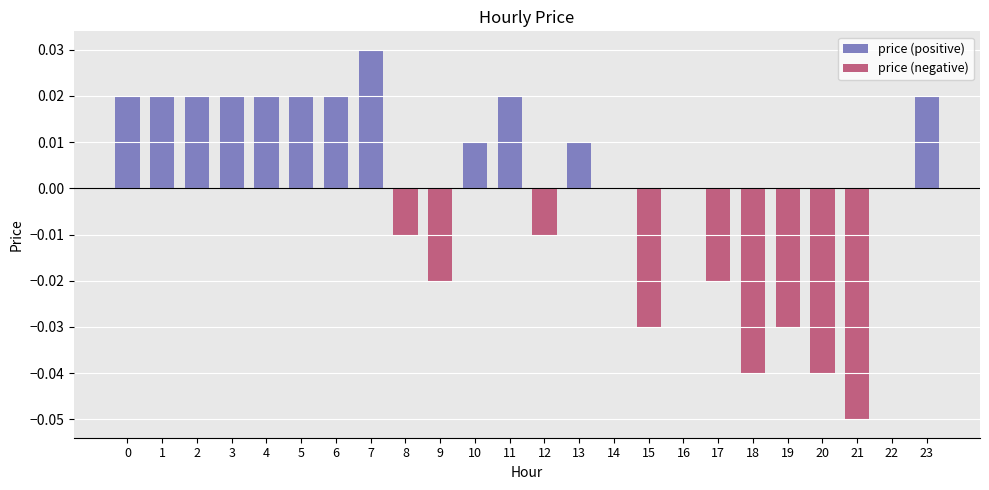

Which series changed the most between 6 and 12?

price (positive)